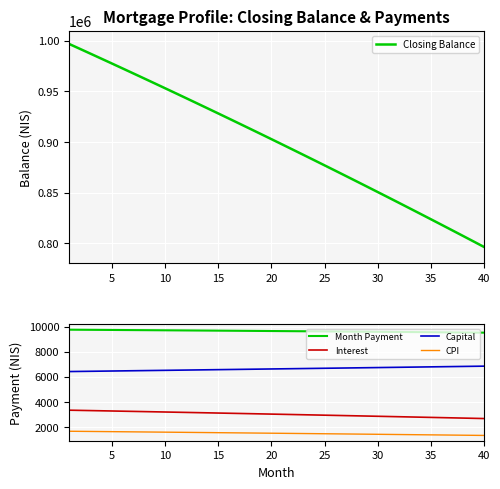

How many lines are shown in the chart?

5